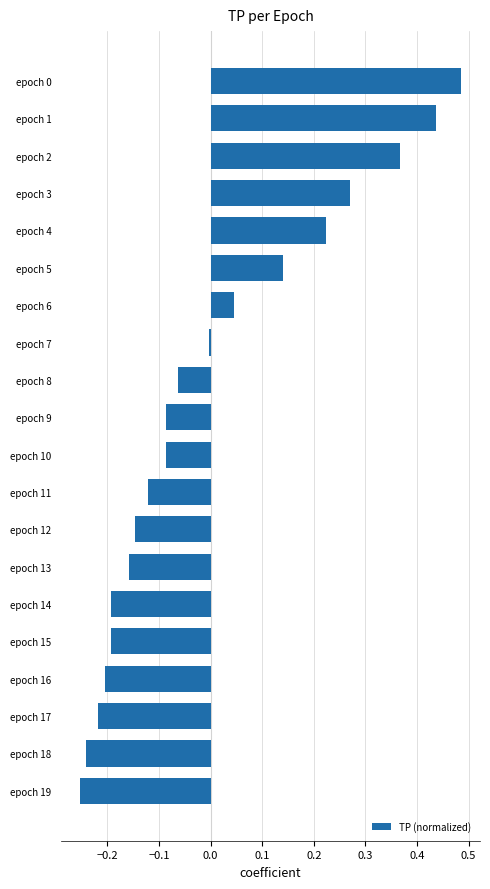

The value at epoch 17 is -0.1. True or false?

False